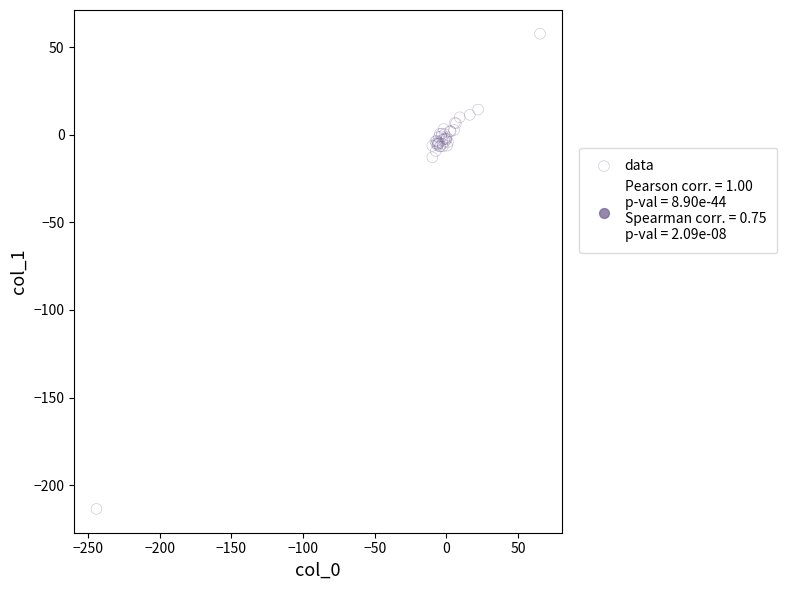

What Y value in the scatter plot is closest to -77?

-12.9